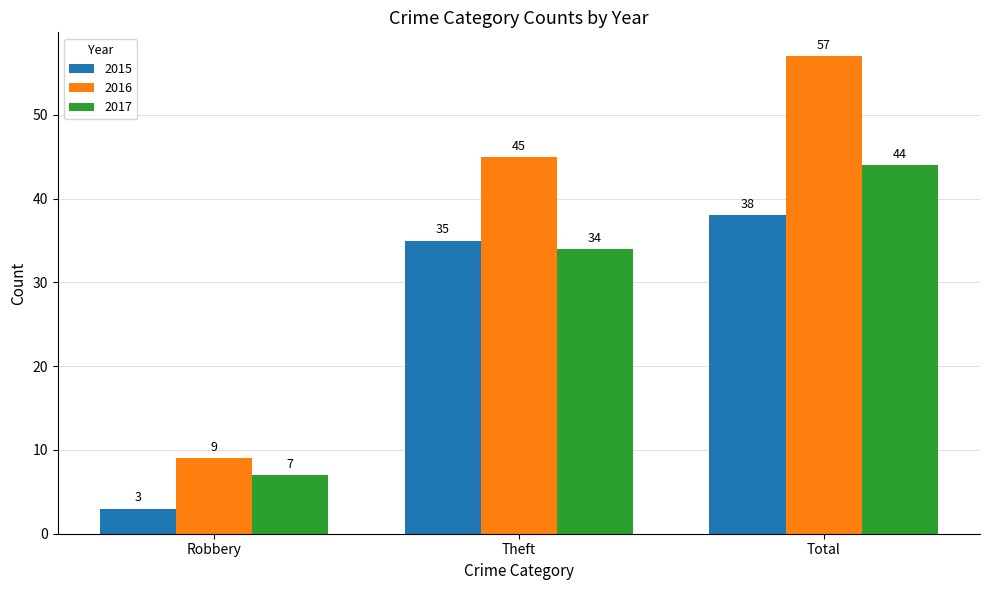

What is the difference between the highest and lowest values at Robbery?

6